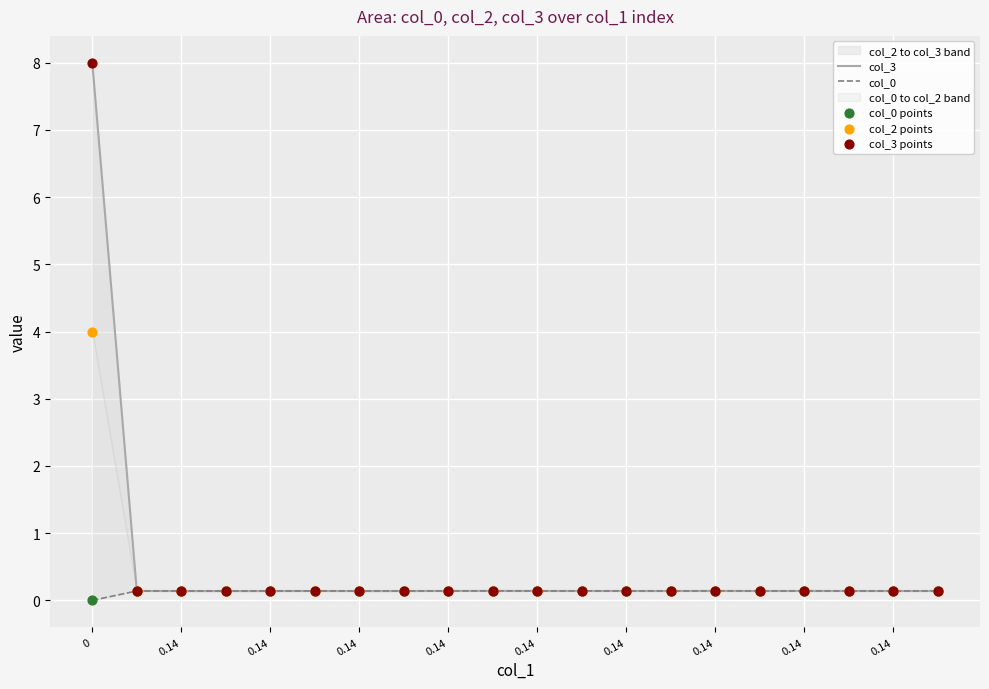

Which series has the largest Y range (max minus min)?

col_3